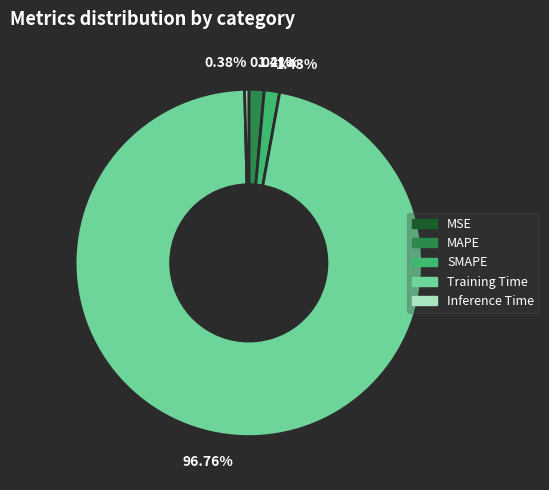

Is there any slice that represents more than half of the pie?

Yes